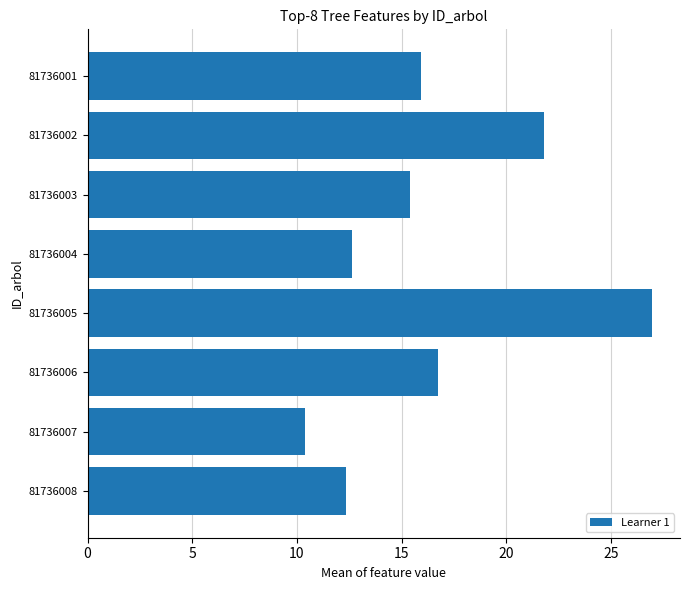

True or false: the data shows 16.8 at 81736006.

True